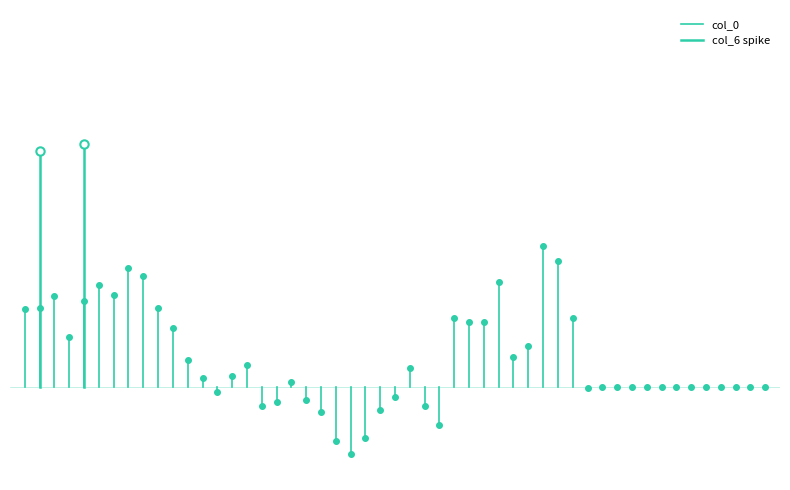

The col_6 spike series shows 4.1 at 1. True or false?

False